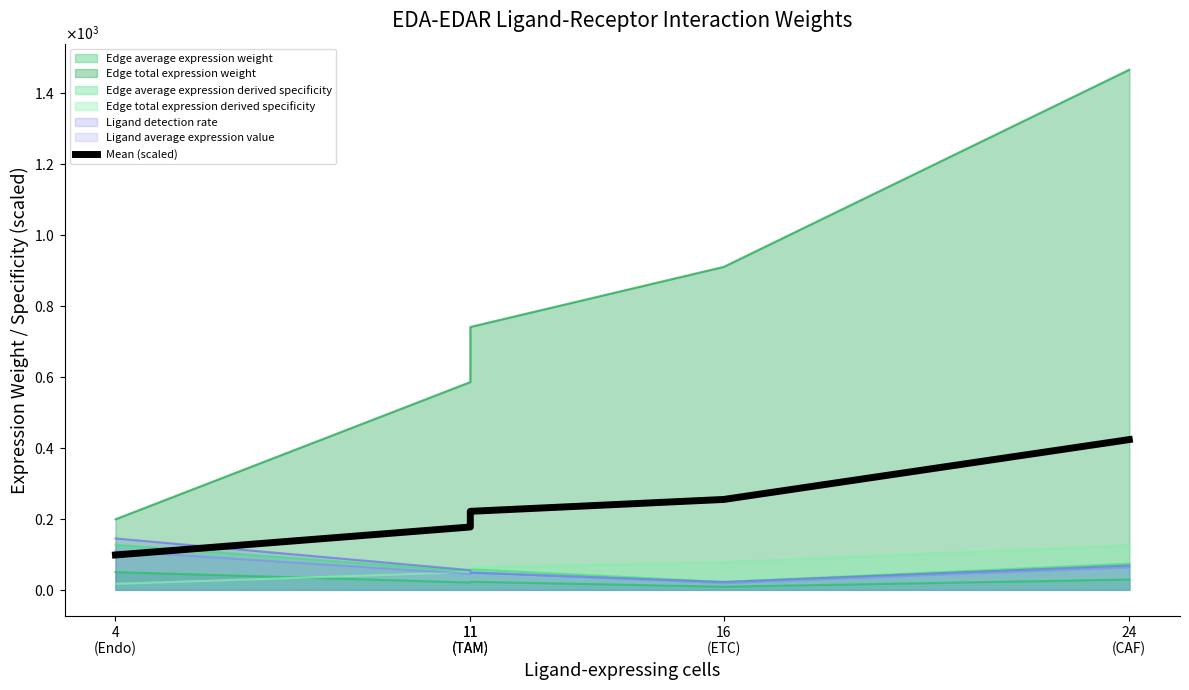

What is the difference between the values at 11
(TAM) and 24
(CAF)?

202.3